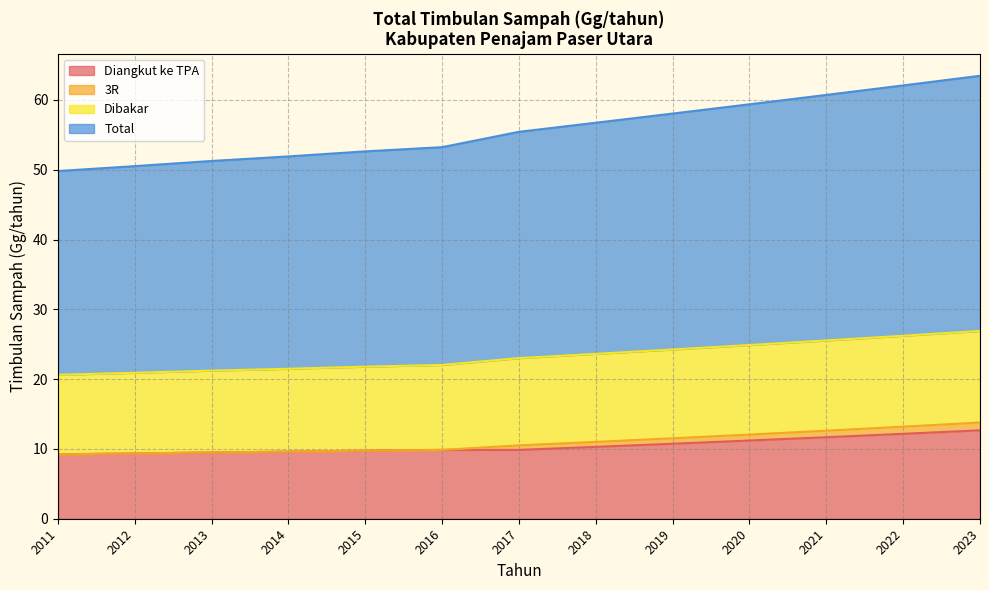

At which category is the sum across all series the highest?

2023